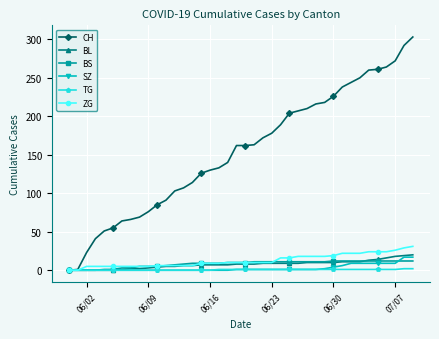

What is the greatest value displayed?

303